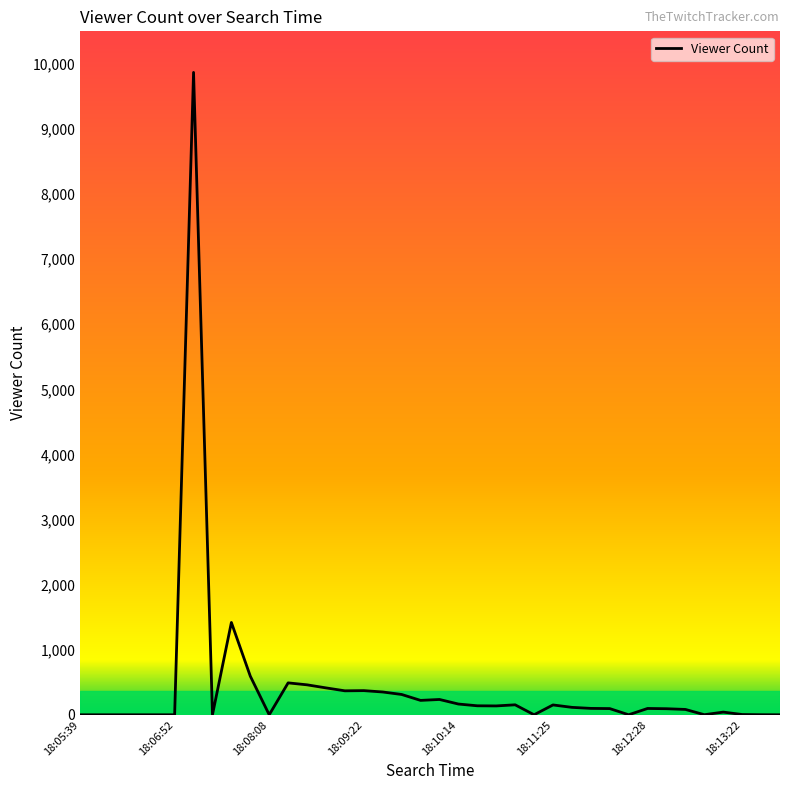

What is the maximum value shown in the chart?

9869